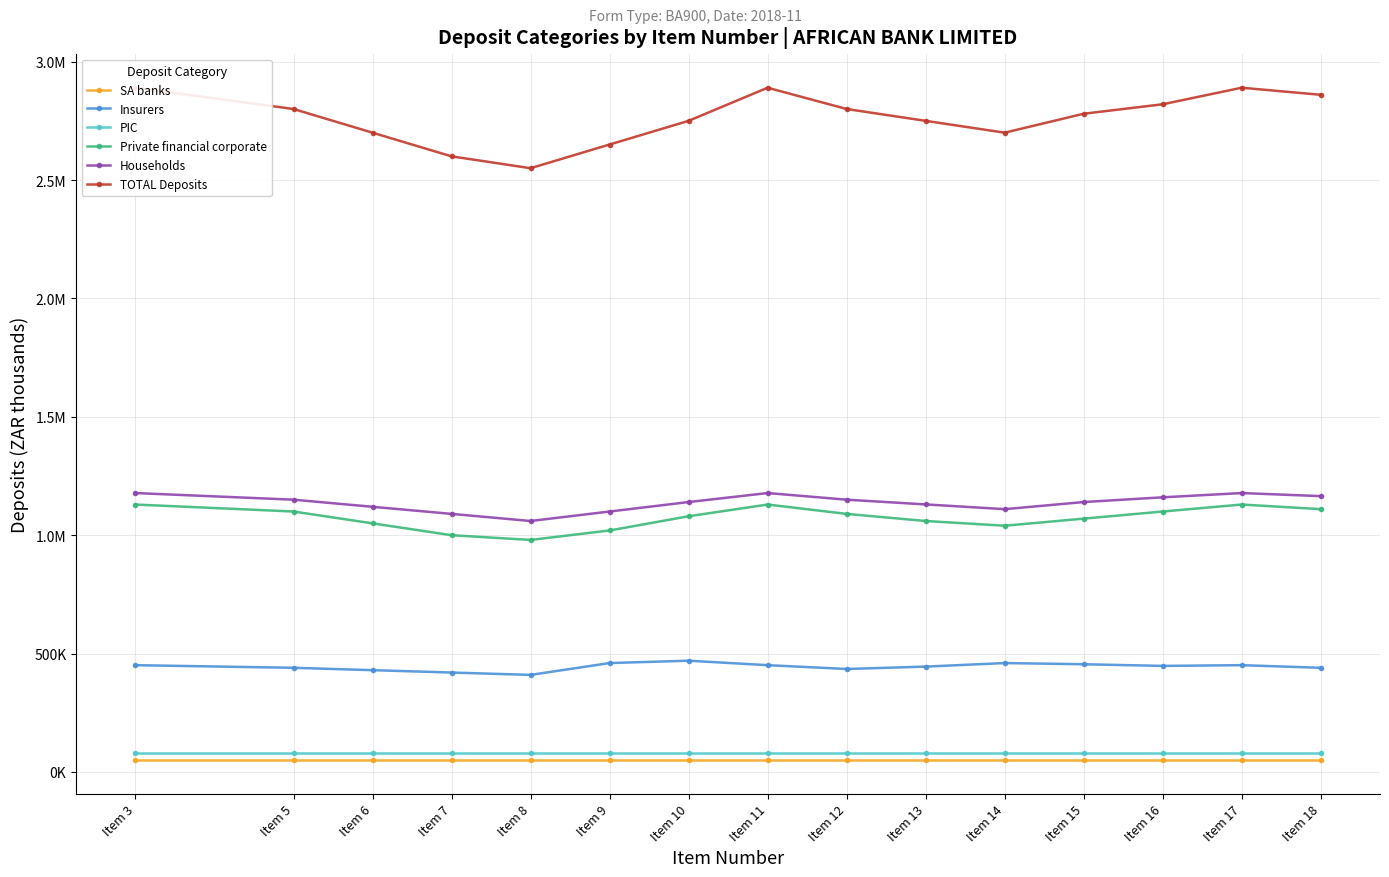

Where is SA banks nearest to the value 49961?

Item 3